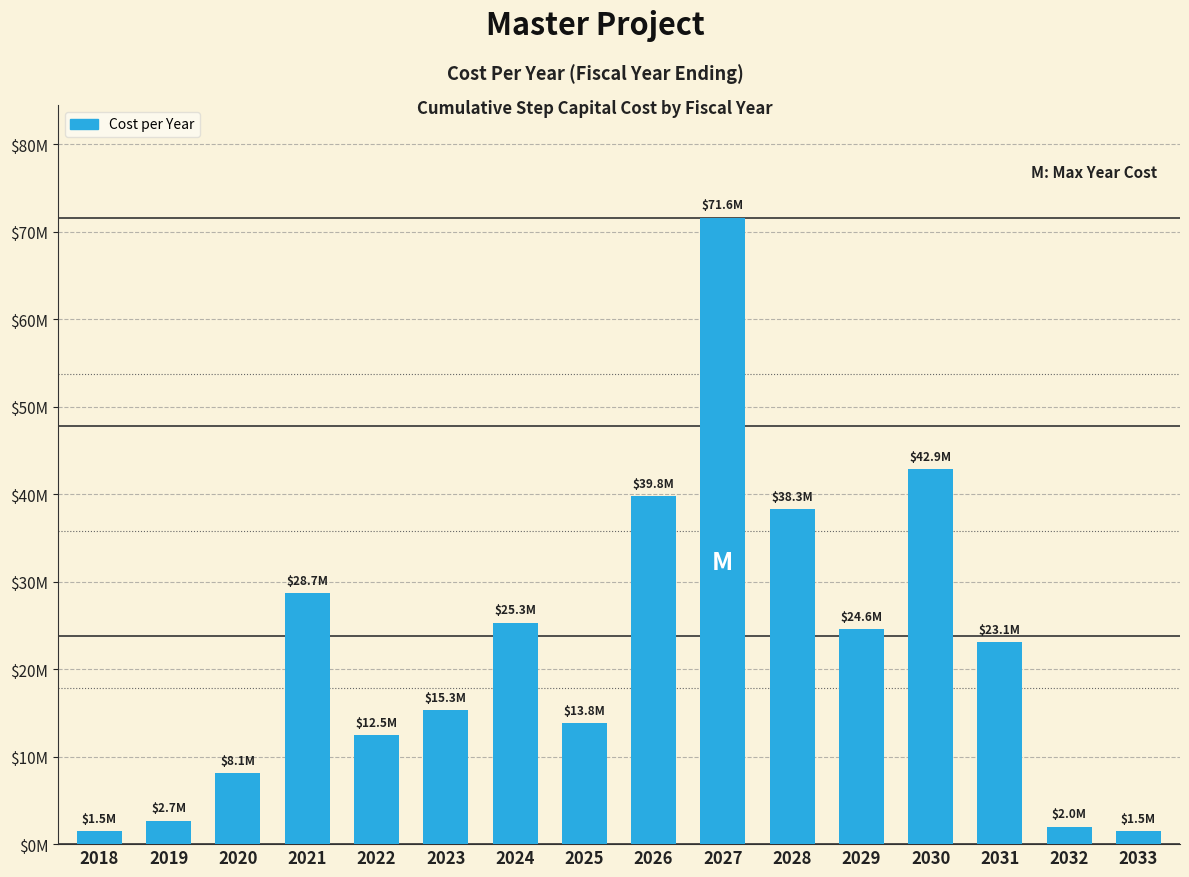

Are the bars horizontal?

No